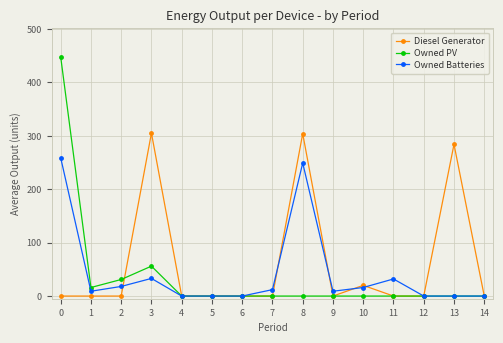

What is the spread (max minus min) of values at 13?

284